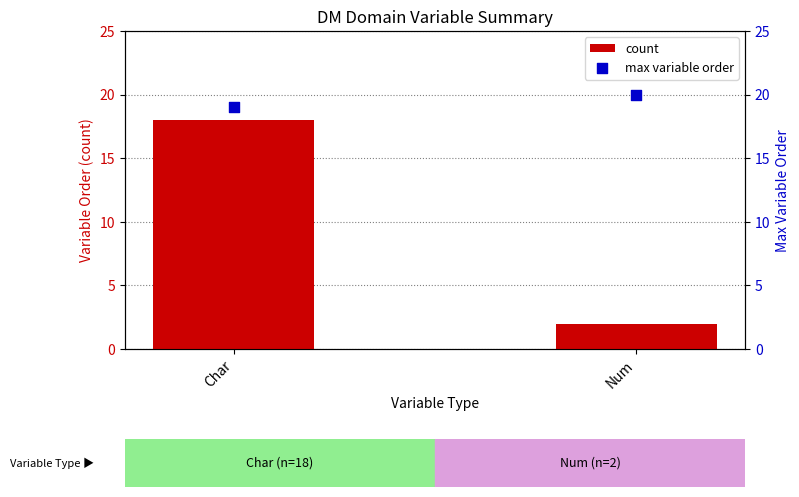

Which series reaches the maximum Y coordinate?

max variable order